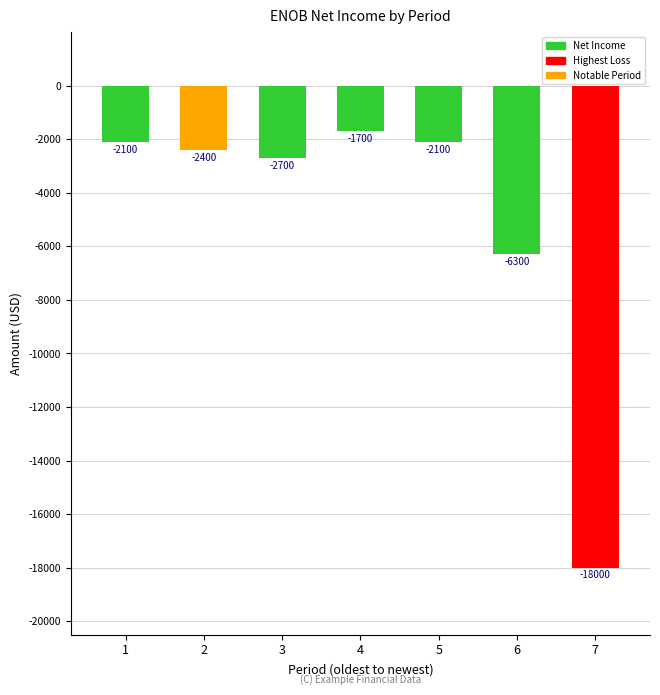

At which label is the value closest to -9850?

6